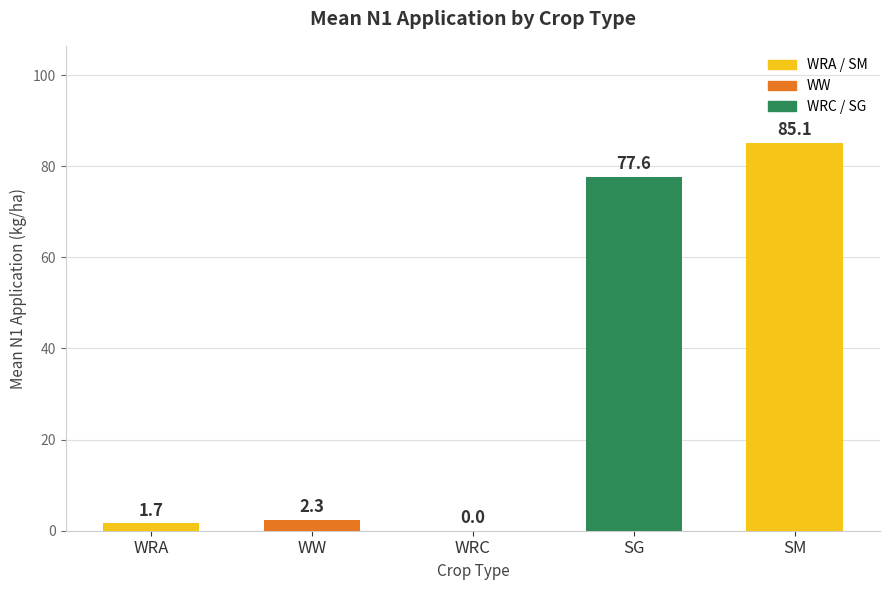

Read the value at WRA.

1.7